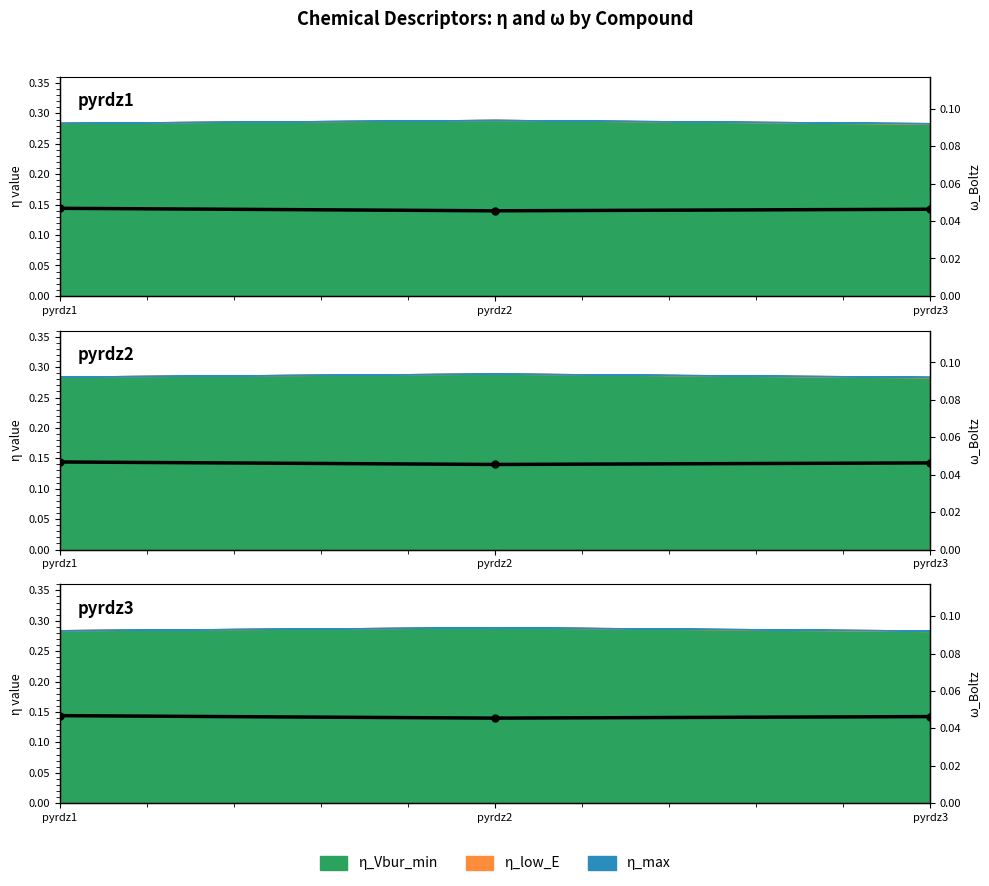

The chart shows a value of 0.0 at pyrdz3. True or false?

False